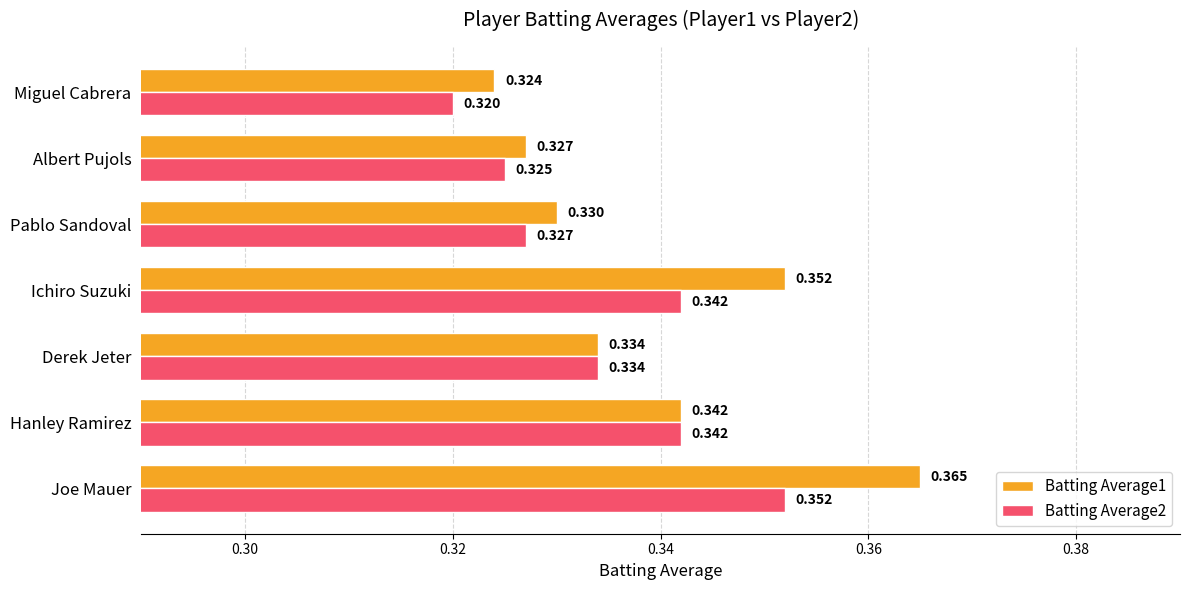

Rank the series by their maximum value, from lowest to highest.

Batting Average2, Batting Average1